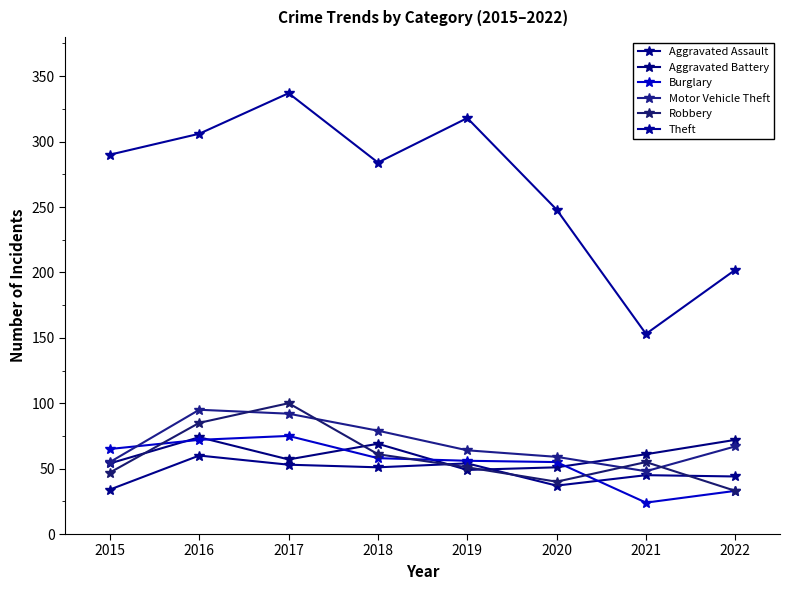

How many lines are shown in the chart?

6